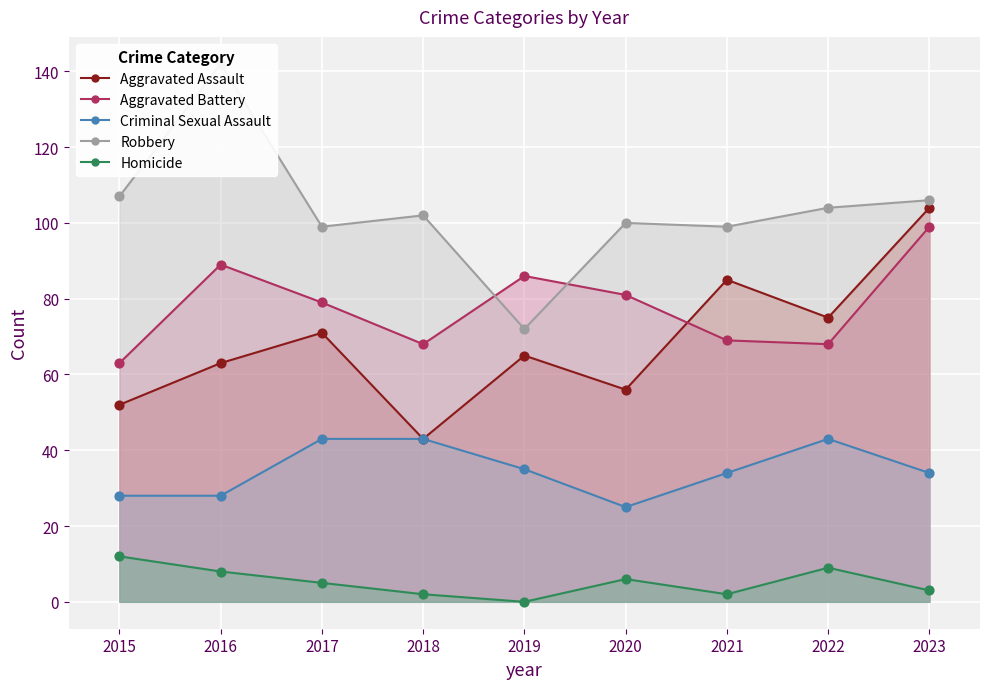

Which series has the largest Y range (max minus min)?

Robbery